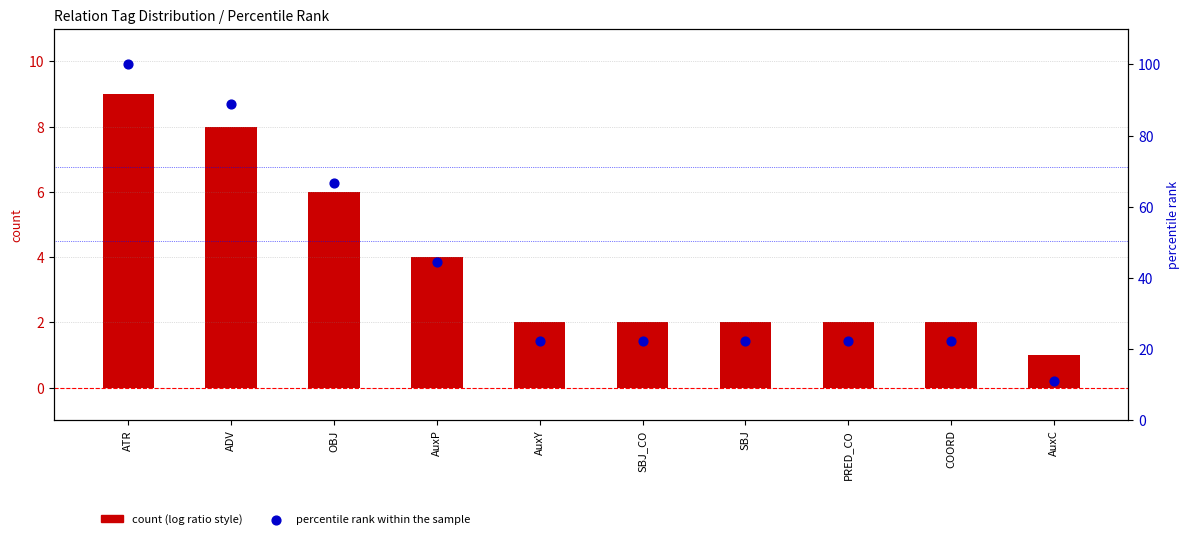

Which series contains the lowest Y value?

count (log ratio style)